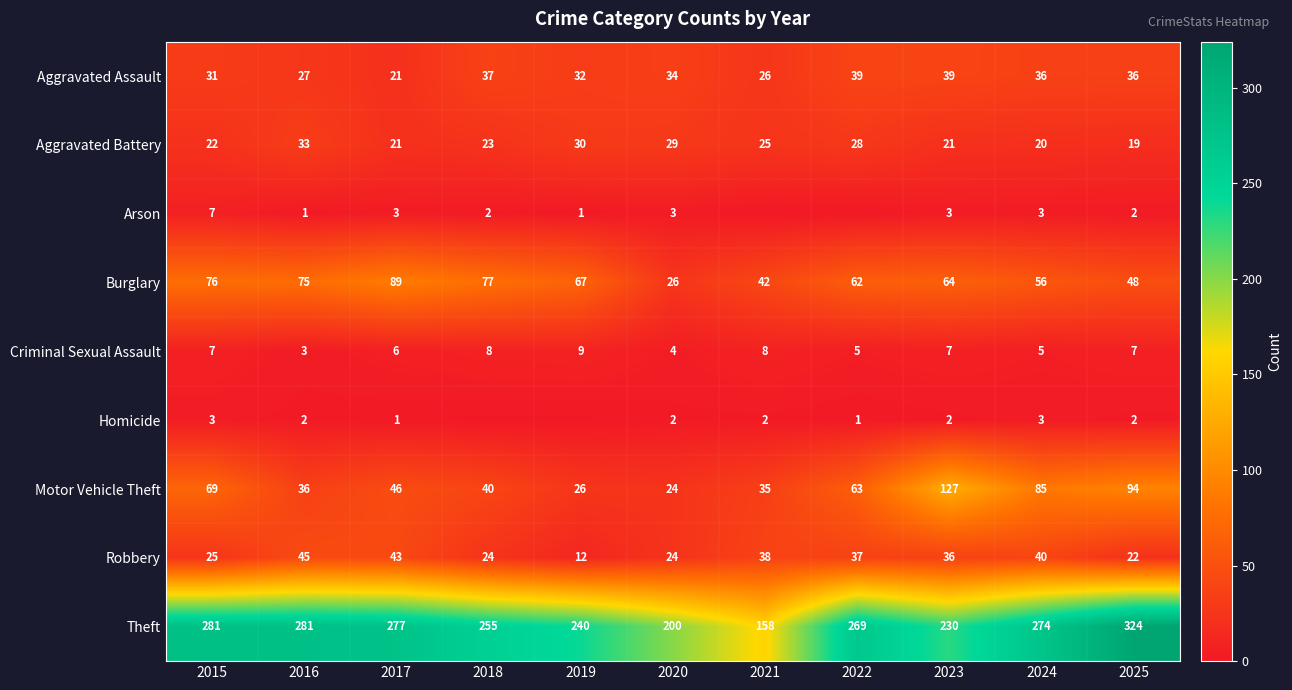

Count the number of data series in this chart.

9